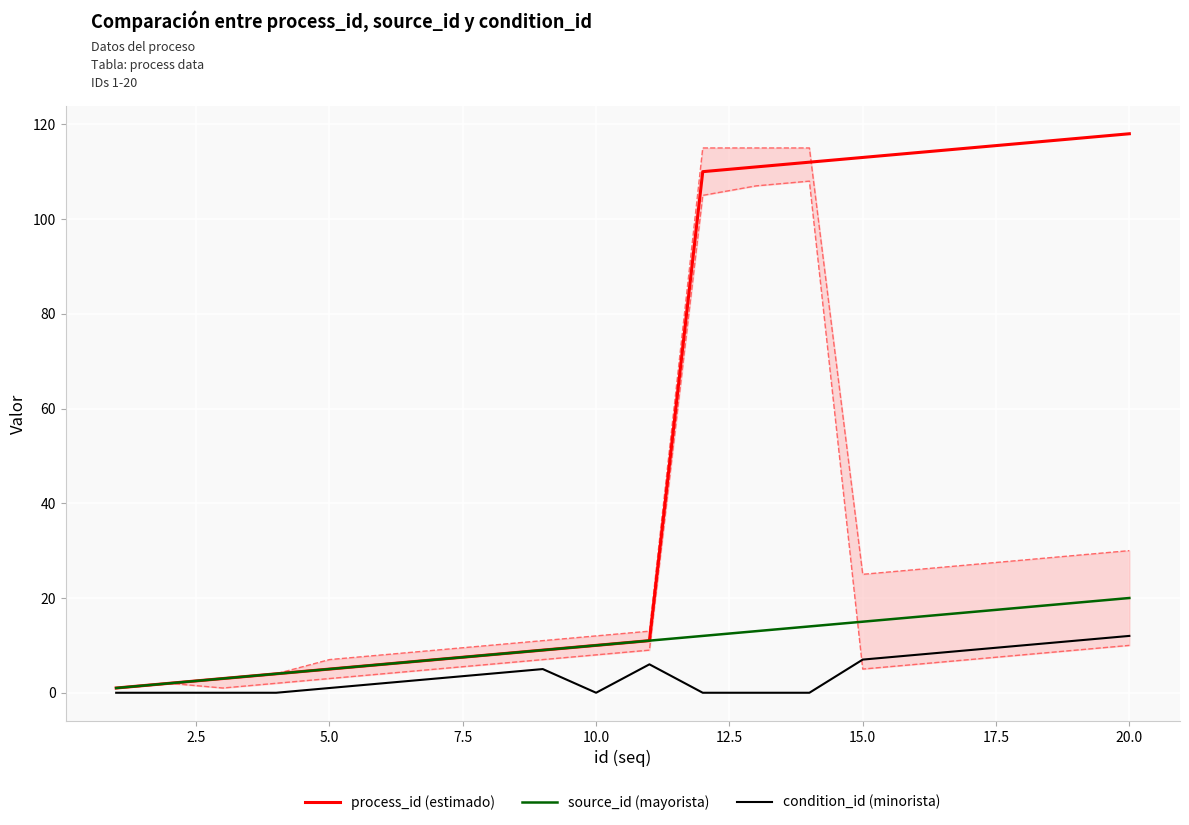

List the series in order of their peak value, highest first.

process_id (estimado), source_id (mayorista), condition_id (minorista)